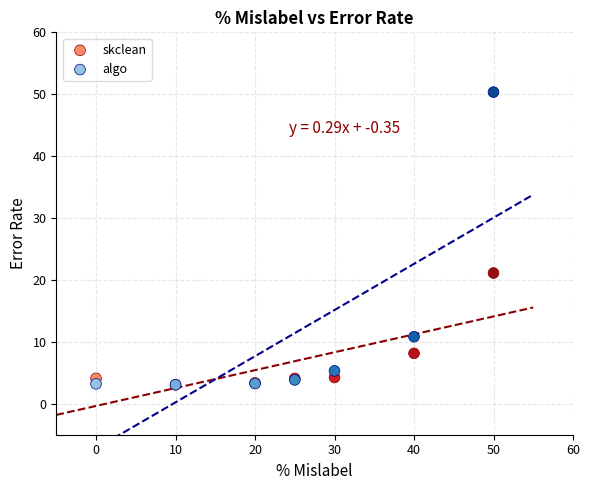

Which series has the largest Y range (max minus min)?

algo